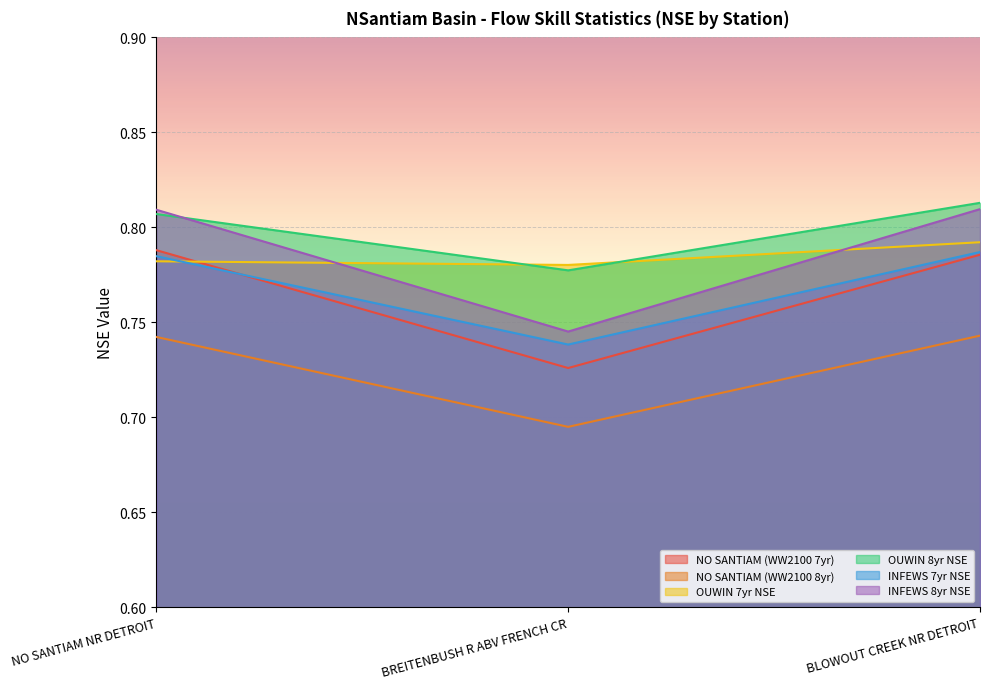

Which series has the largest total across all categories?

OUWIN 8yr NSE